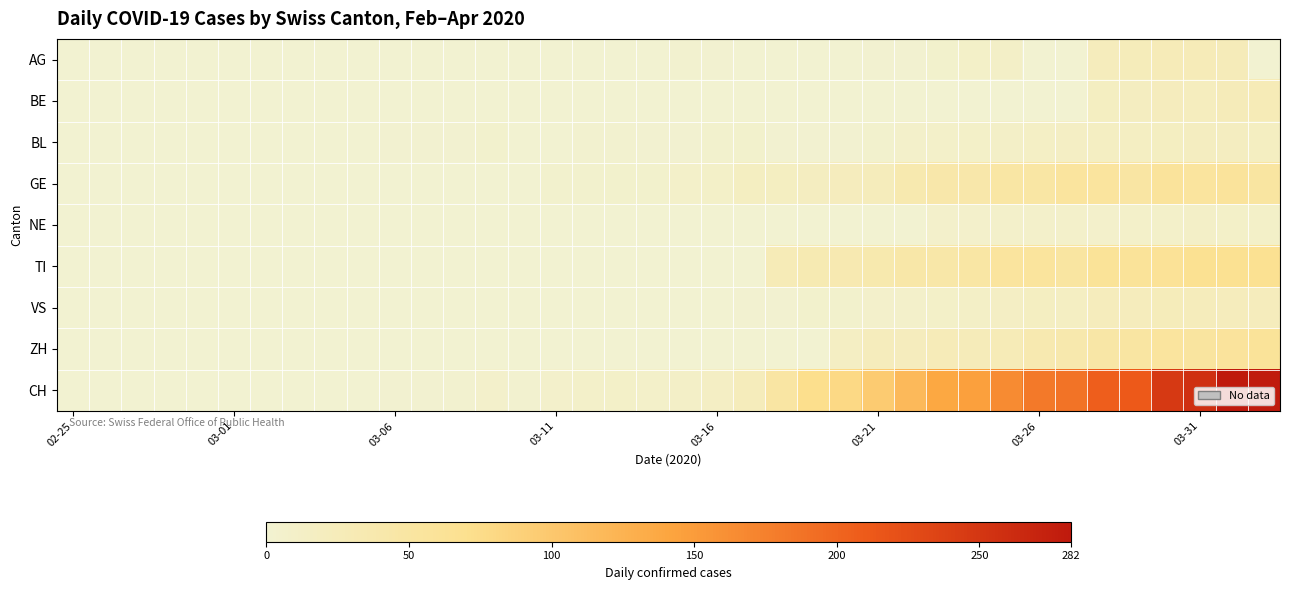

What is the maximum value shown in the chart?

282